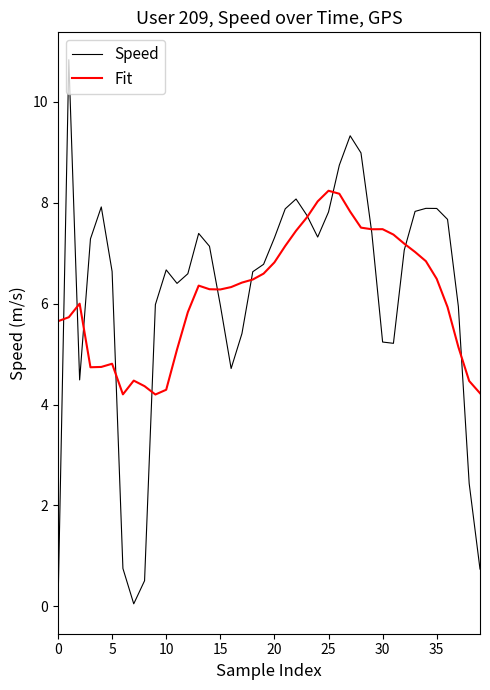

At how many categories does at least one series exceed 4?

40